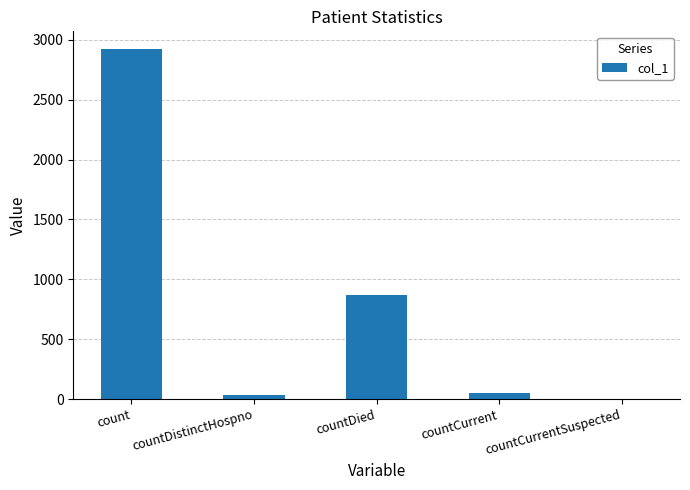

Is it true that the value at countDied is 865?

True